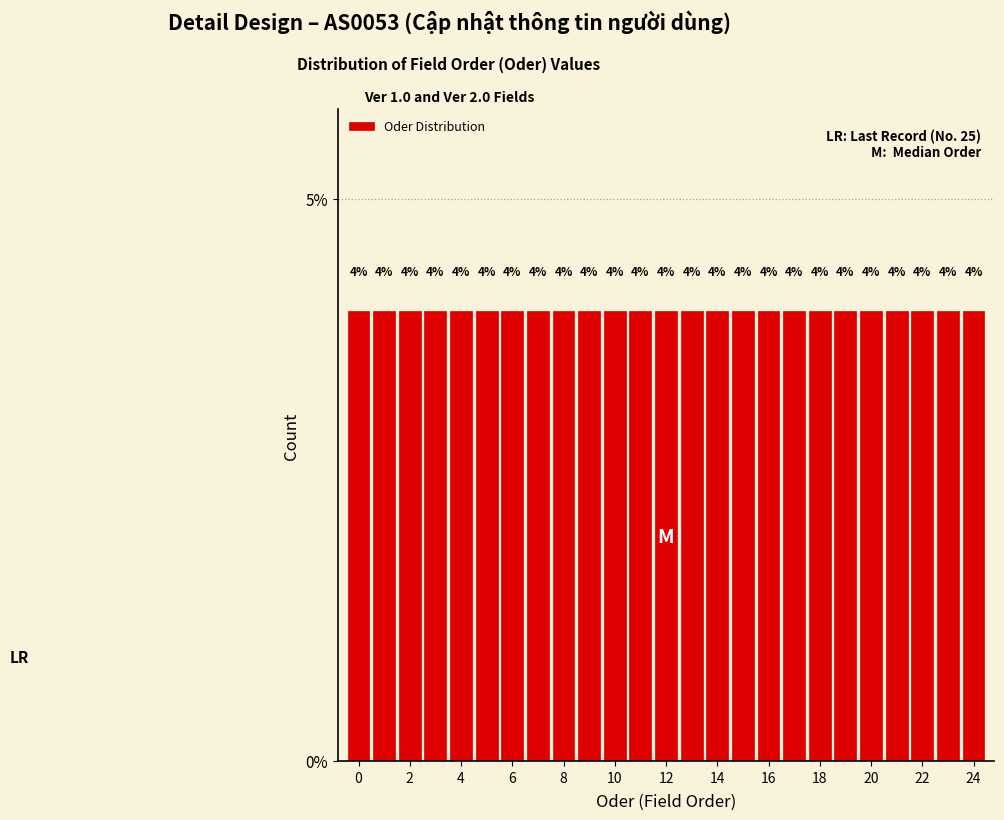

How tall is the bar that spans 8.5 to 9.5 on the x-axis? The bar edges are not printed on the chart, so give them approximately, as read against the axis.

4